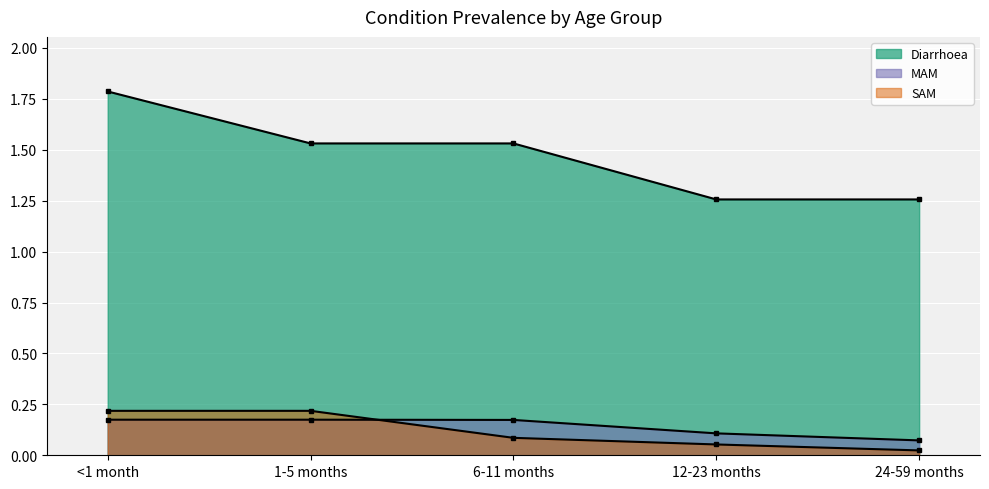

Reading left to right, transcribe all the data shown in this chart.

Diarrhoea: <1 month=1.8	1-5 months=1.5	6-11 months=1.5	12-23 months=1.3	24-59 months=1.3
MAM: <1 month=0.2	1-5 months=0.2	6-11 months=0.2	12-23 months=0.1	24-59 months=0.1
SAM: <1 month=0.2	1-5 months=0.2	6-11 months=0.1	12-23 months=0.1	24-59 months=0.0